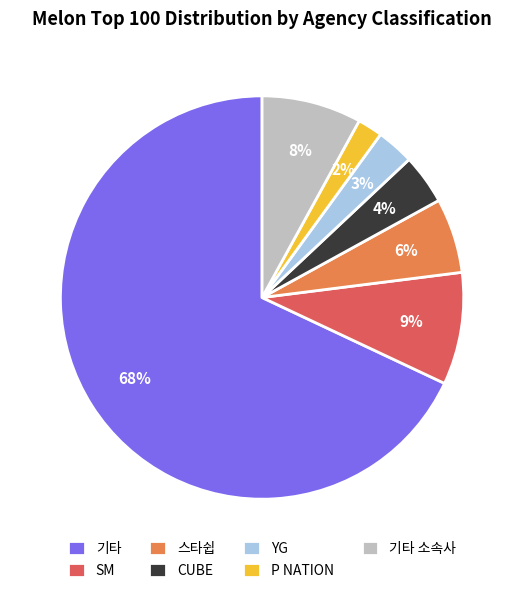

To the nearest percent, what portion does P NATION represent?

2%